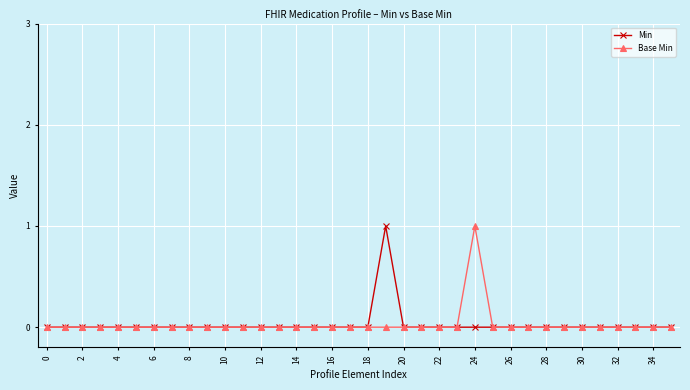

Does the chart have visible grid lines?

Yes